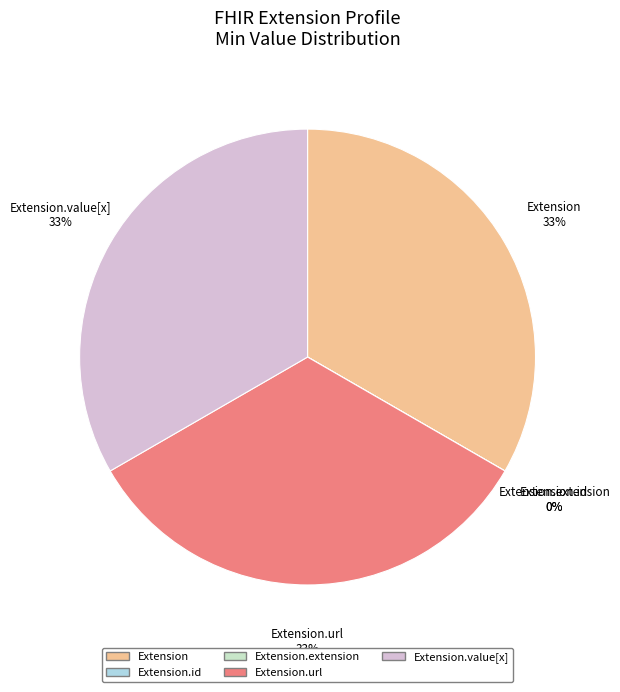

Is there any slice that represents more than half of the pie?

No